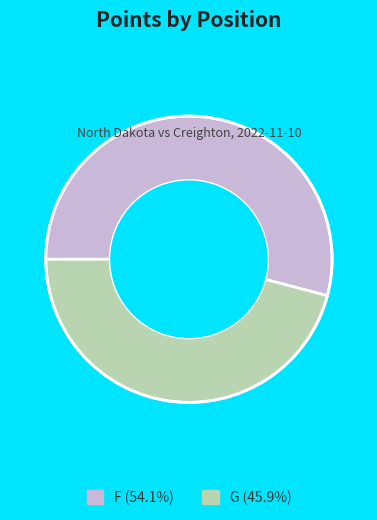

Is there a majority slice in this chart?

Yes